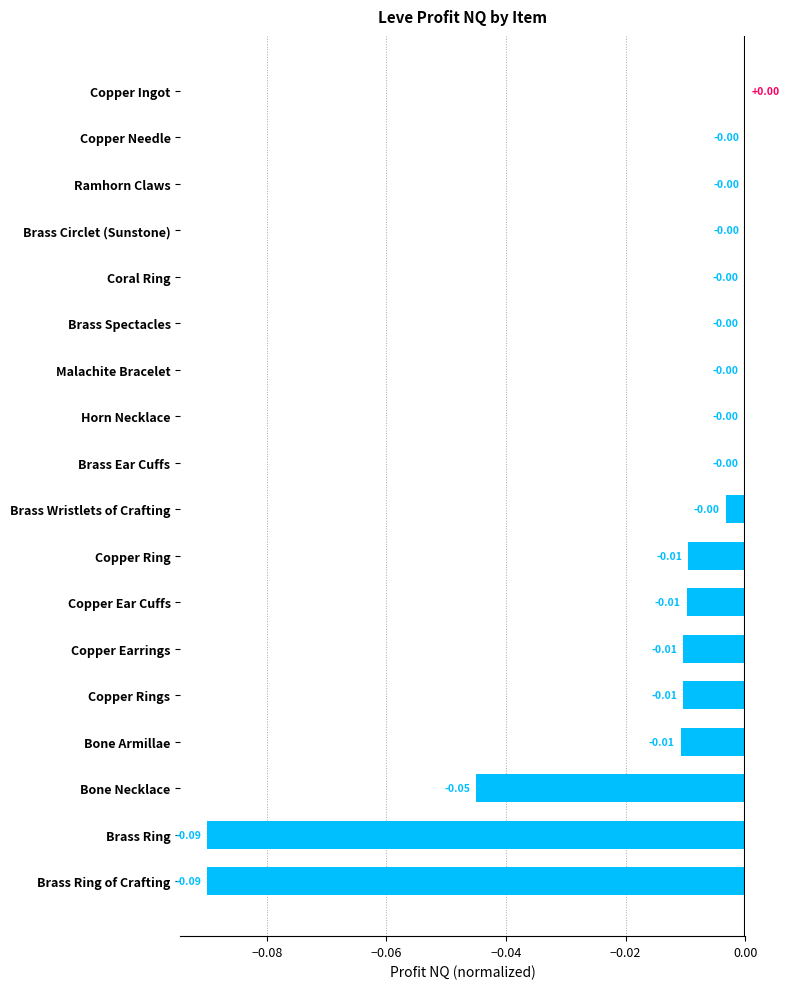

Between Copper Earrings and Brass Spectacles, which is larger?

Brass Spectacles